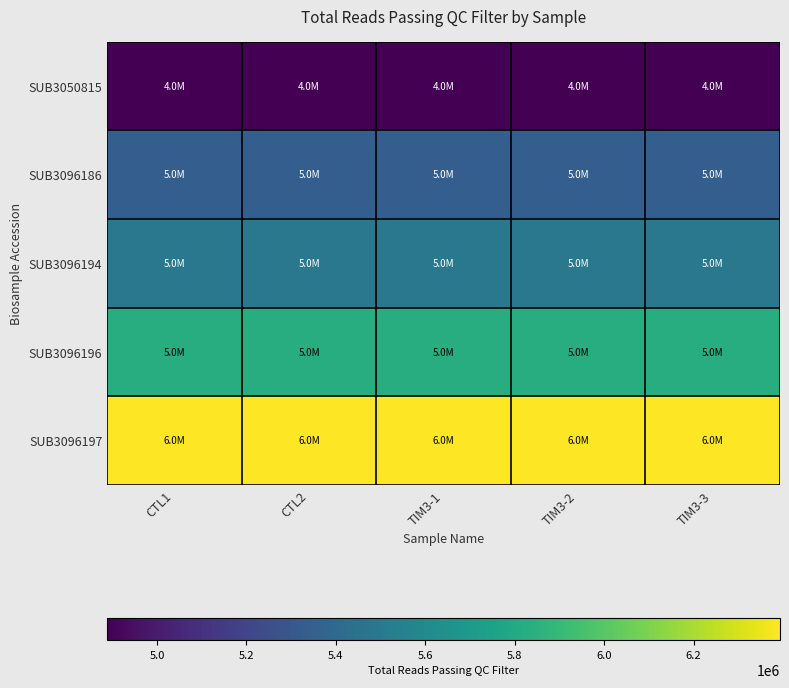

Reading left to right, extract all data points from this chart.

SUB3050815: CTL1=4888380	CTL2=4888380	TIM3-1=4888380	TIM3-2=4888380	TIM3-3=4888380
SUB3096186: CTL1=5337212	CTL2=5337212	TIM3-1=5337212	TIM3-2=5337212	TIM3-3=5337212
SUB3096194: CTL1=5489886	CTL2=5489886	TIM3-1=5489886	TIM3-2=5489886	TIM3-3=5489886
SUB3096196: CTL1=5827538	CTL2=5827538	TIM3-1=5827538	TIM3-2=5827538	TIM3-3=5827538
SUB3096197: CTL1=6393330	CTL2=6393330	TIM3-1=6393330	TIM3-2=6393330	TIM3-3=6393330